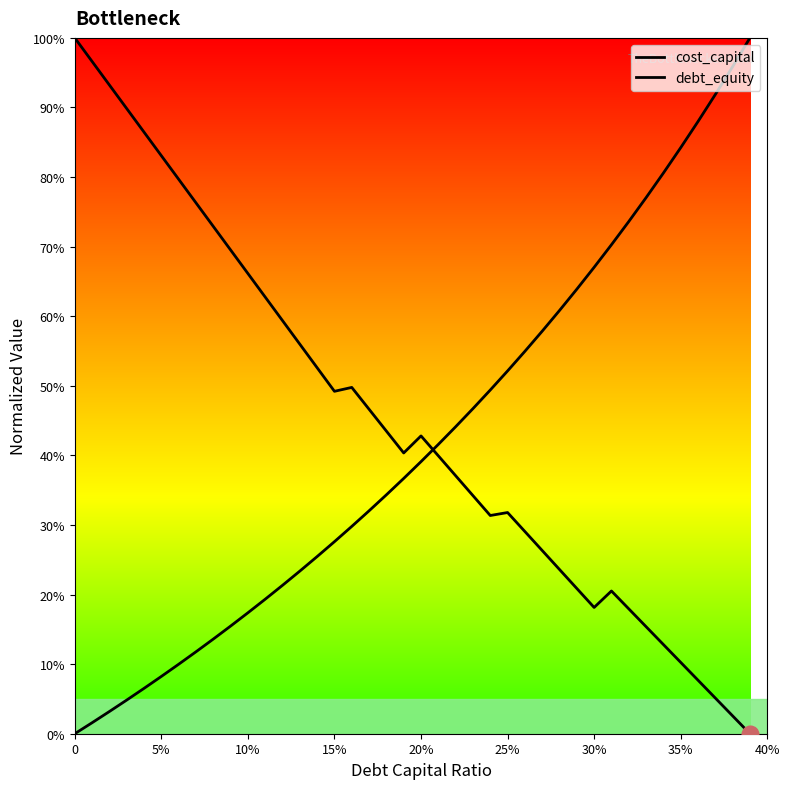

Is this an area chart (filled region under the line)?

No